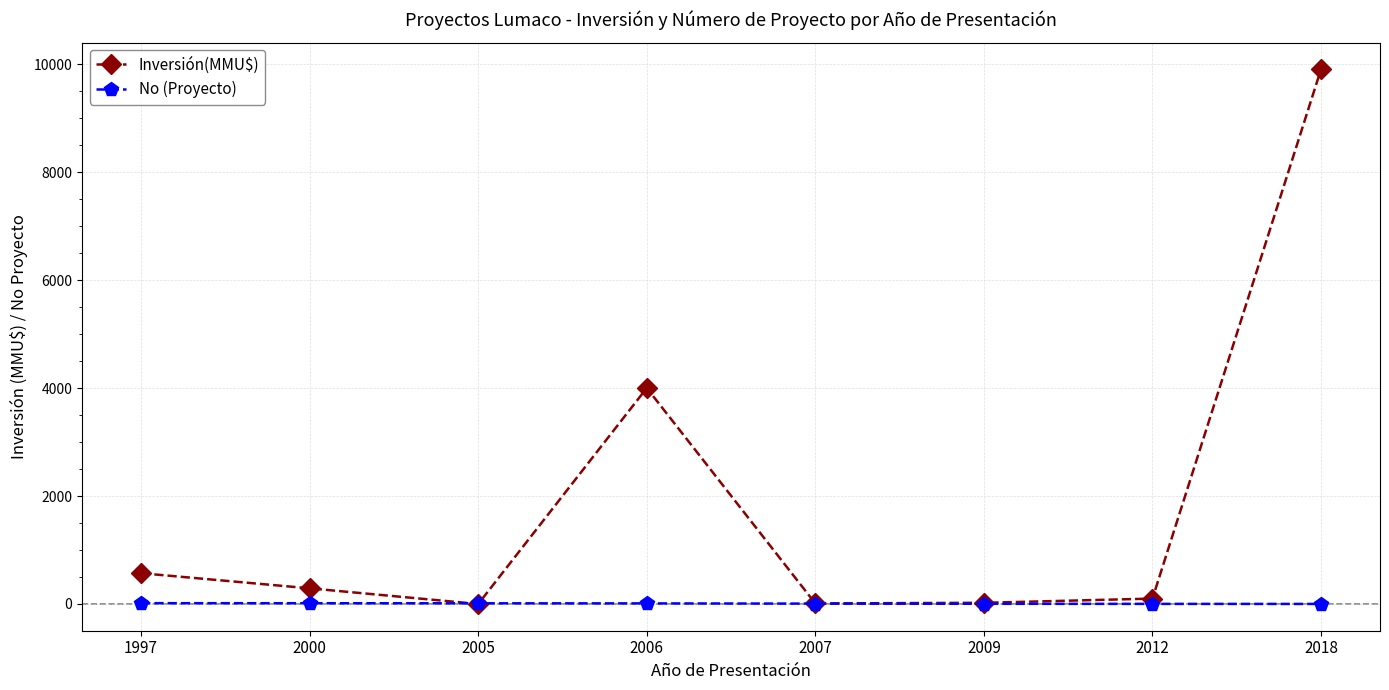

How many lines are shown in the chart?

2